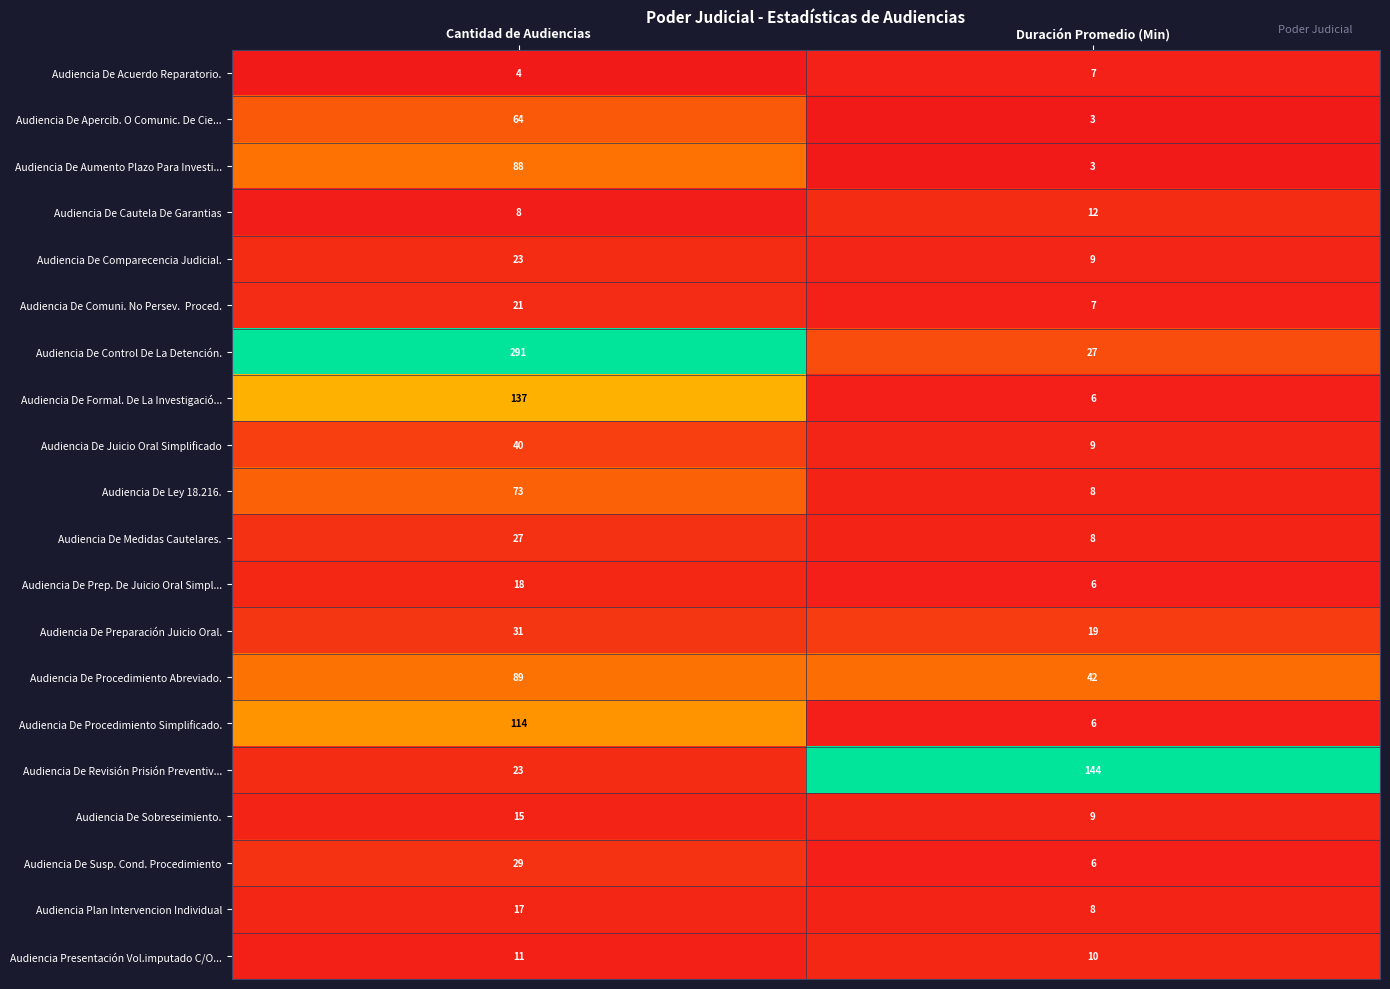

What is the difference between the highest and lowest values at Cantidad de Audiencias?

287